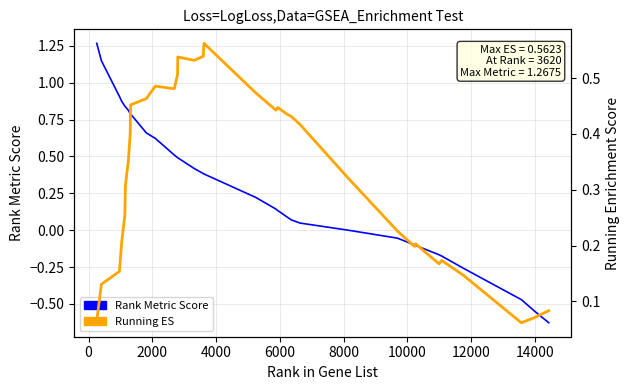

How many values in Rank Metric Score are above zero?

23